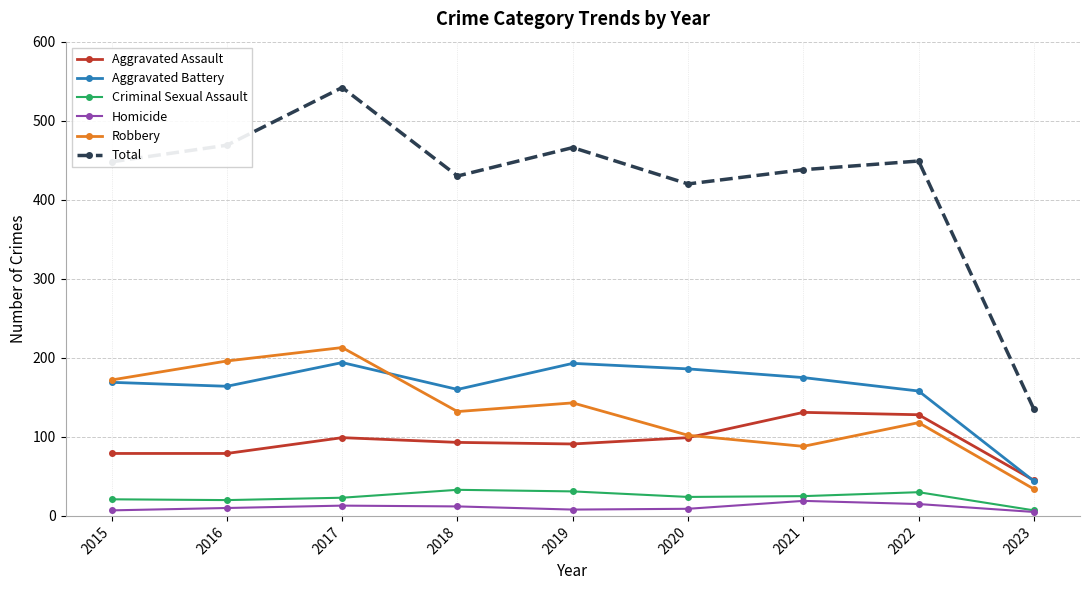

Where is Total nearest to the value 338?

2020